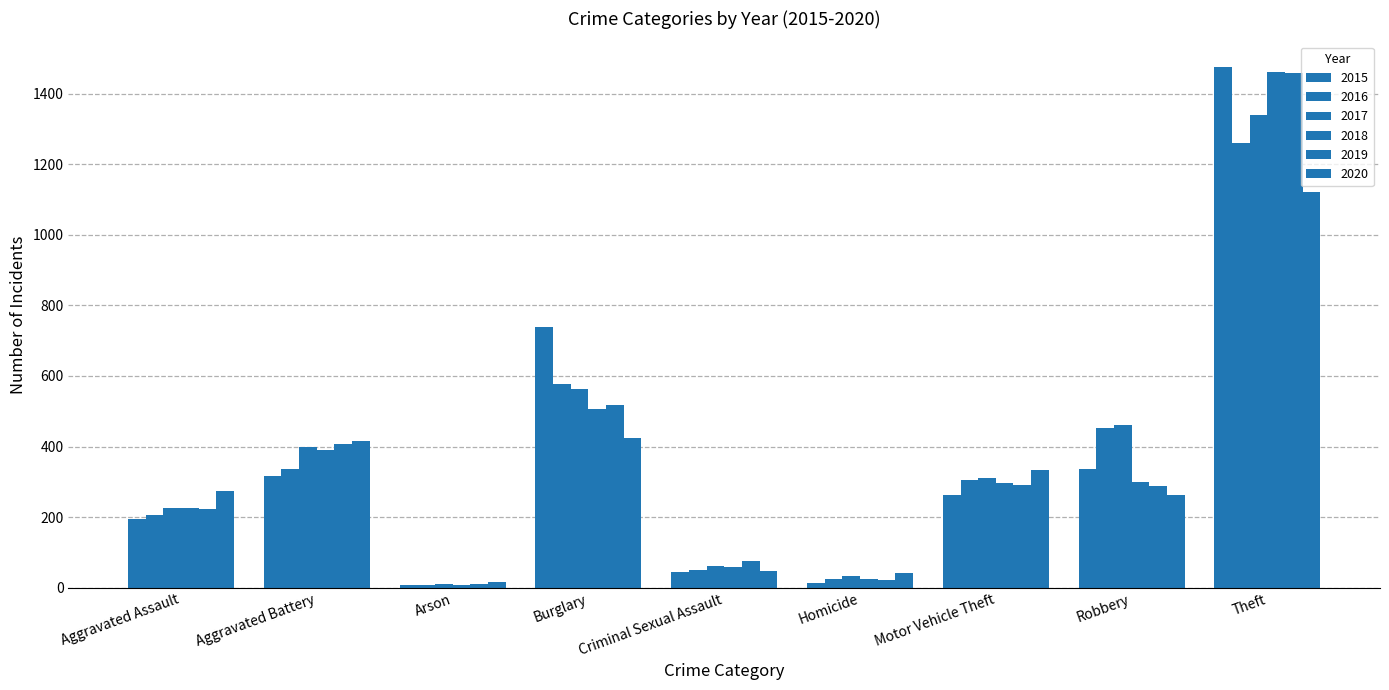

Rank the series at Theft from lowest to highest value.

2020, 2016, 2017, 2019, 2018, 2015